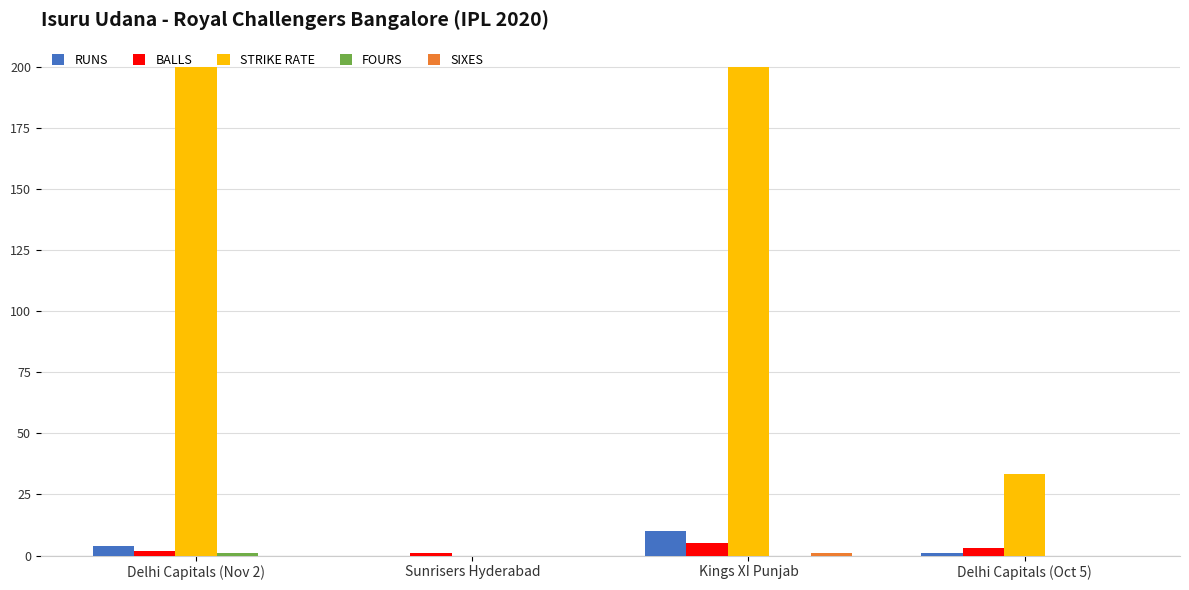

Read the RUNS value at Kings XI Punjab.

10.0